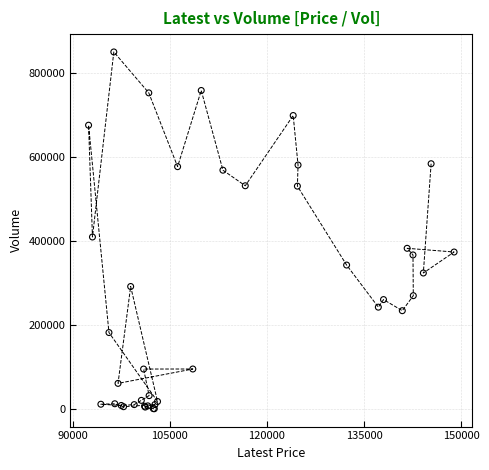

What Y value in the scatter plot is closest to 425677?

409821